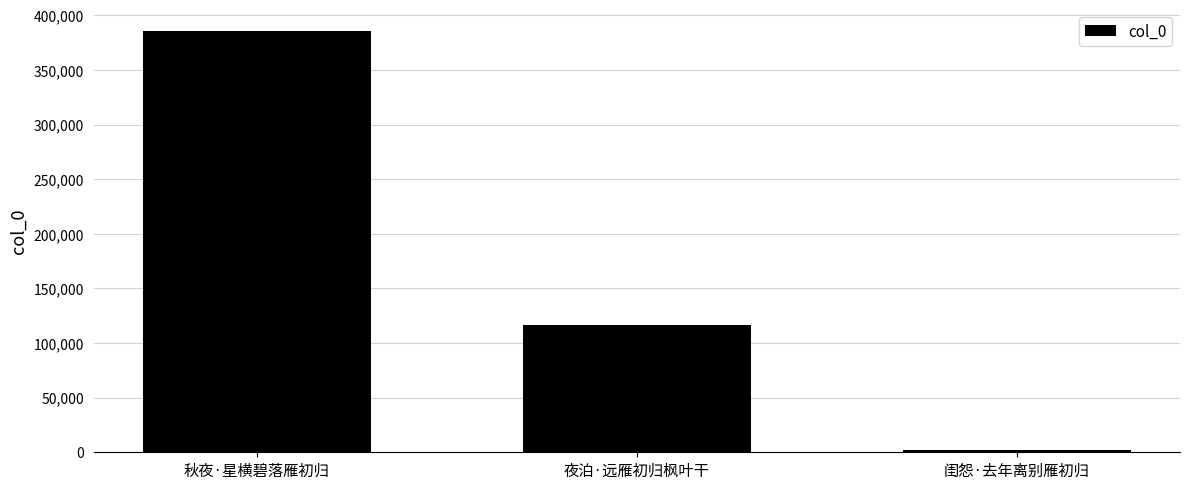

Where is the data nearest to the value 194235?

夜泊·远雁初归枫叶干